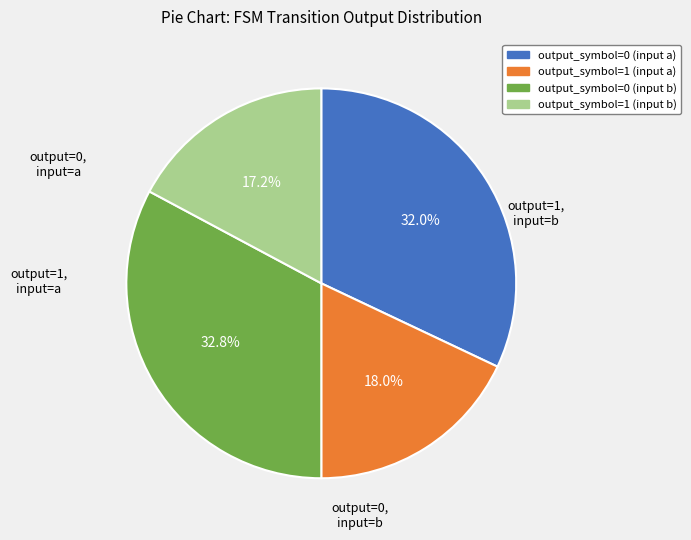

Does any single category account for the majority?

No